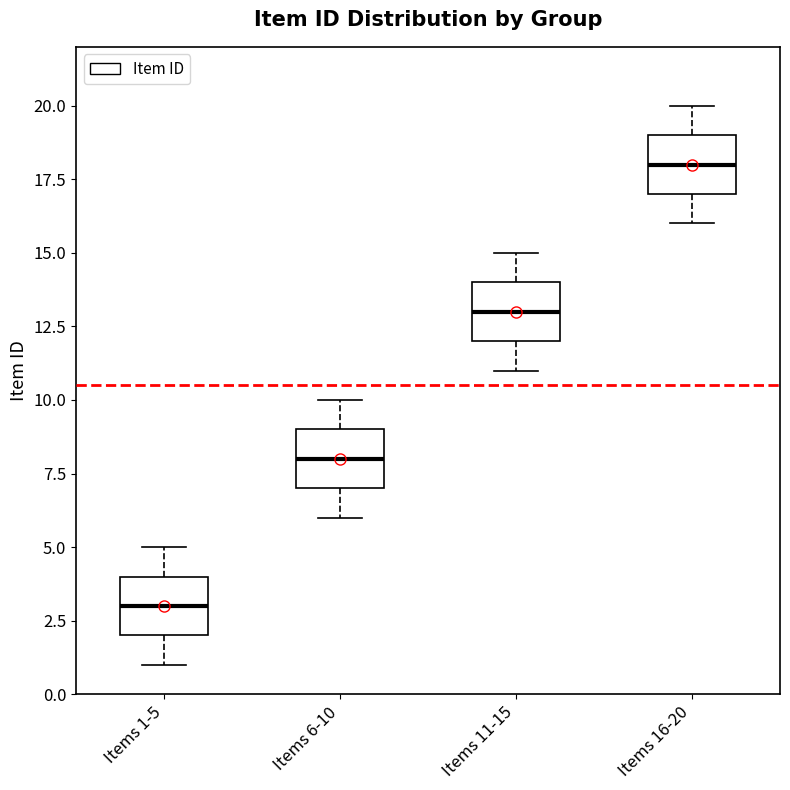

Reading left to right, transcribe this box plot: for each box, give where its median line is, the range the box spans, and where its two whiskers end, as read against the y-axis. The values are not printed on the chart, so give them approximately, as read against the axis.

Items 1-5: median 3, box 2 to 4, whiskers 1 to 5
Items 6-10: median 8, box 7 to 9, whiskers 6 to 10
Items 11-15: median 13, box 12 to 14, whiskers 11 to 15
Items 16-20: median 18, box 17 to 19, whiskers 16 to 20